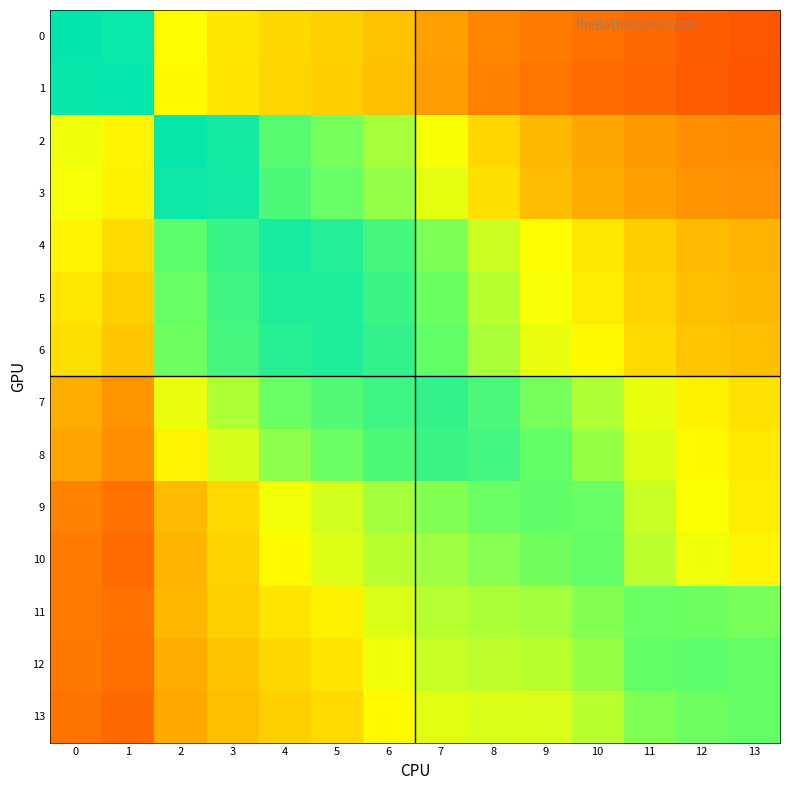

Count the number of data series in this chart.

14